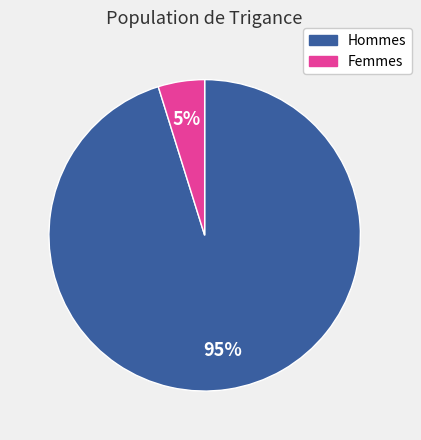

To the nearest percent, what is the average slice percentage?

50%